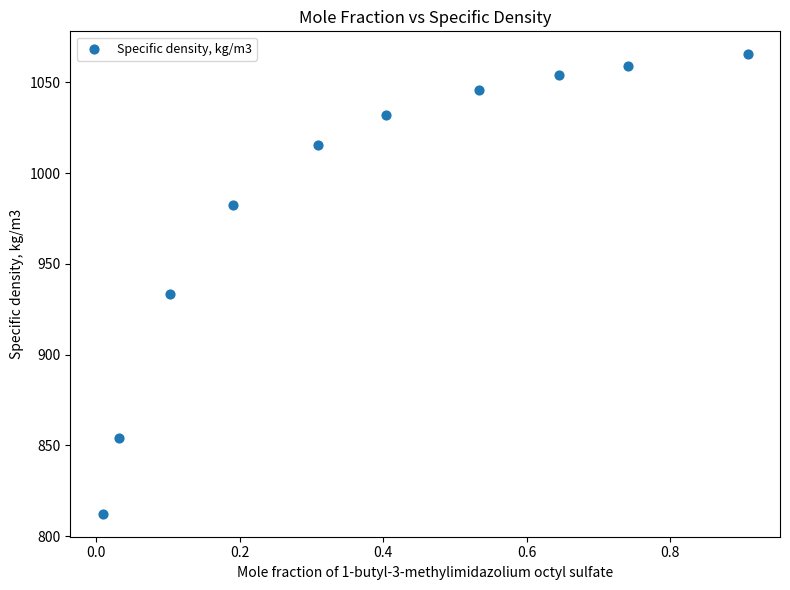

What Y value in the scatter plot is closest to 938?

933.4